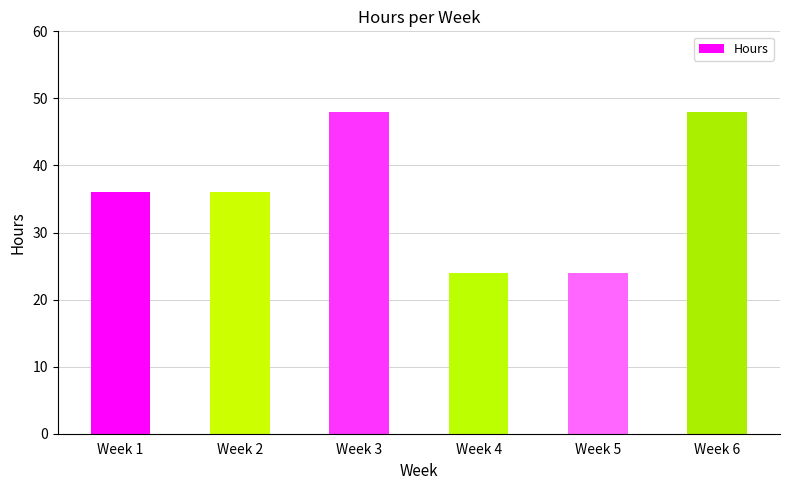

Are the bars grouped side by side (vs. stacked)?

No